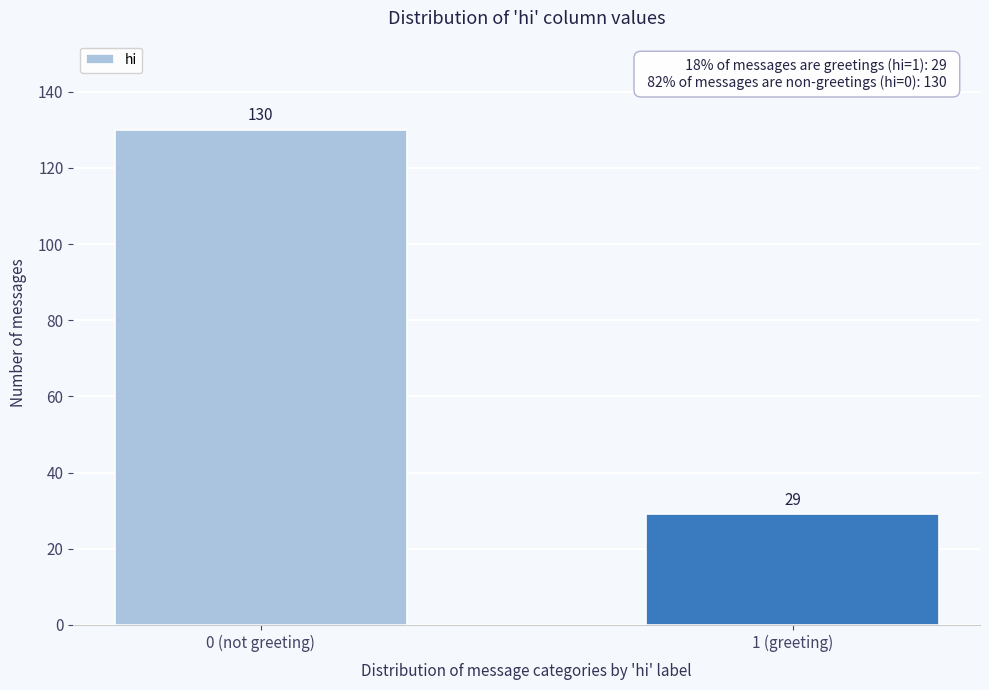

Reading right to left, what are all the values shown in this chart?

1 (greeting)=29	0 (not greeting)=130